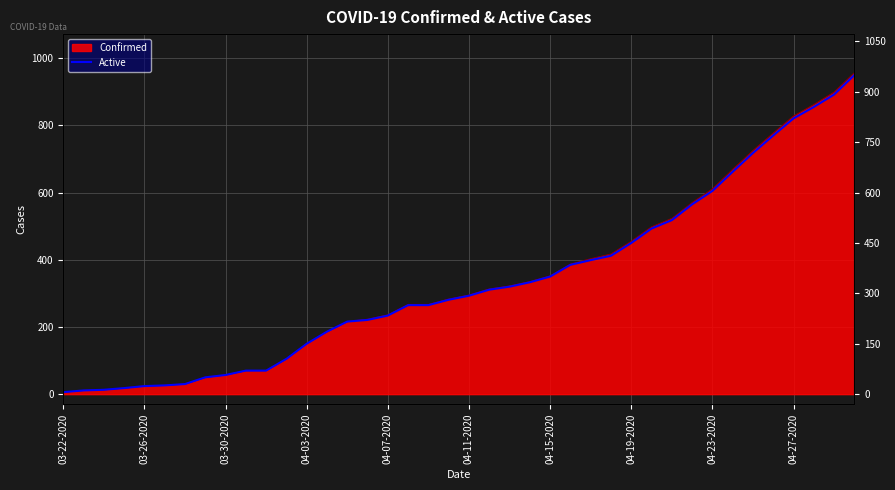

The value at 19 is 404. True or false?

False